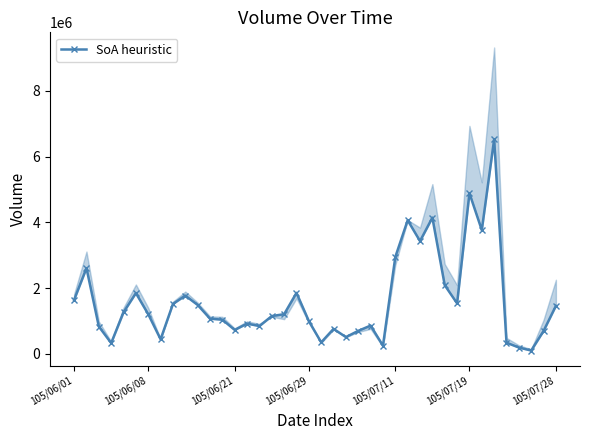

How many interior local peaks (higher than both neighbors) does the data have?

11